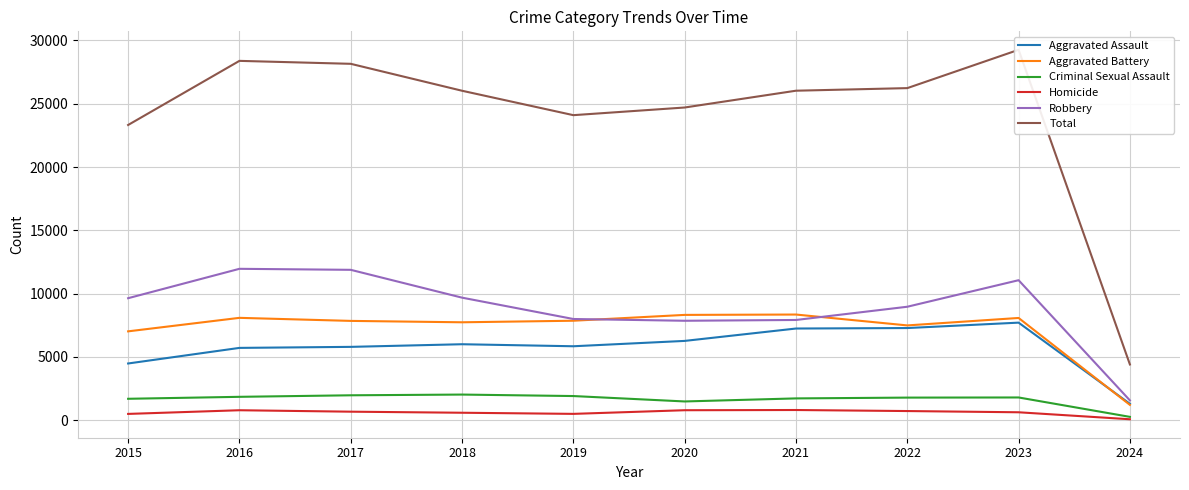

Where is the first local maximum for Robbery?

2016